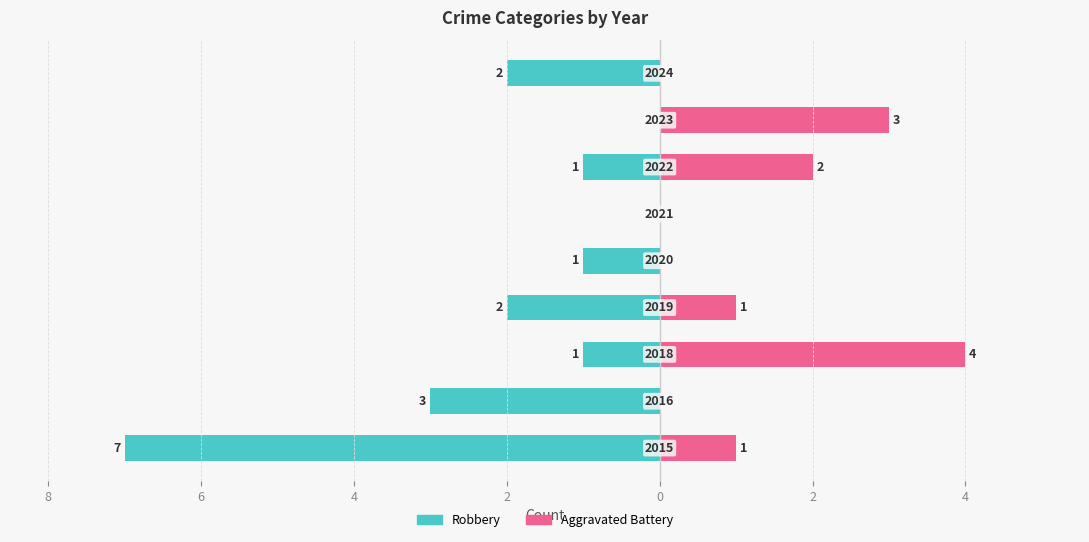

Is the value of Robbery at 10 greater than the value of Aggravated Battery at 4?

No